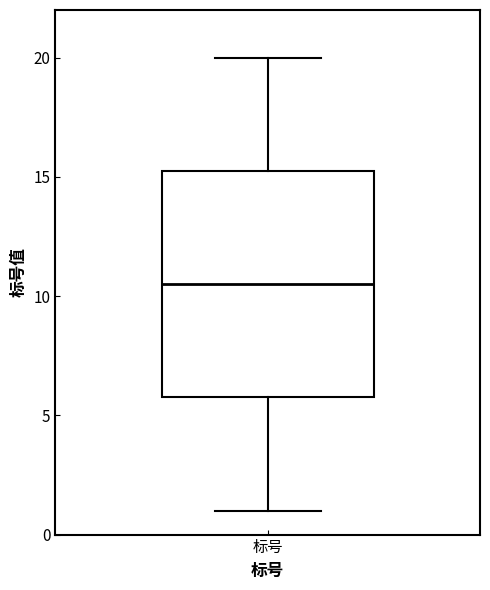

Where is the upper edge of the box for 标号 on the y-axis? The values are not printed on the chart, so give them approximately, as read against the axis.

15.5